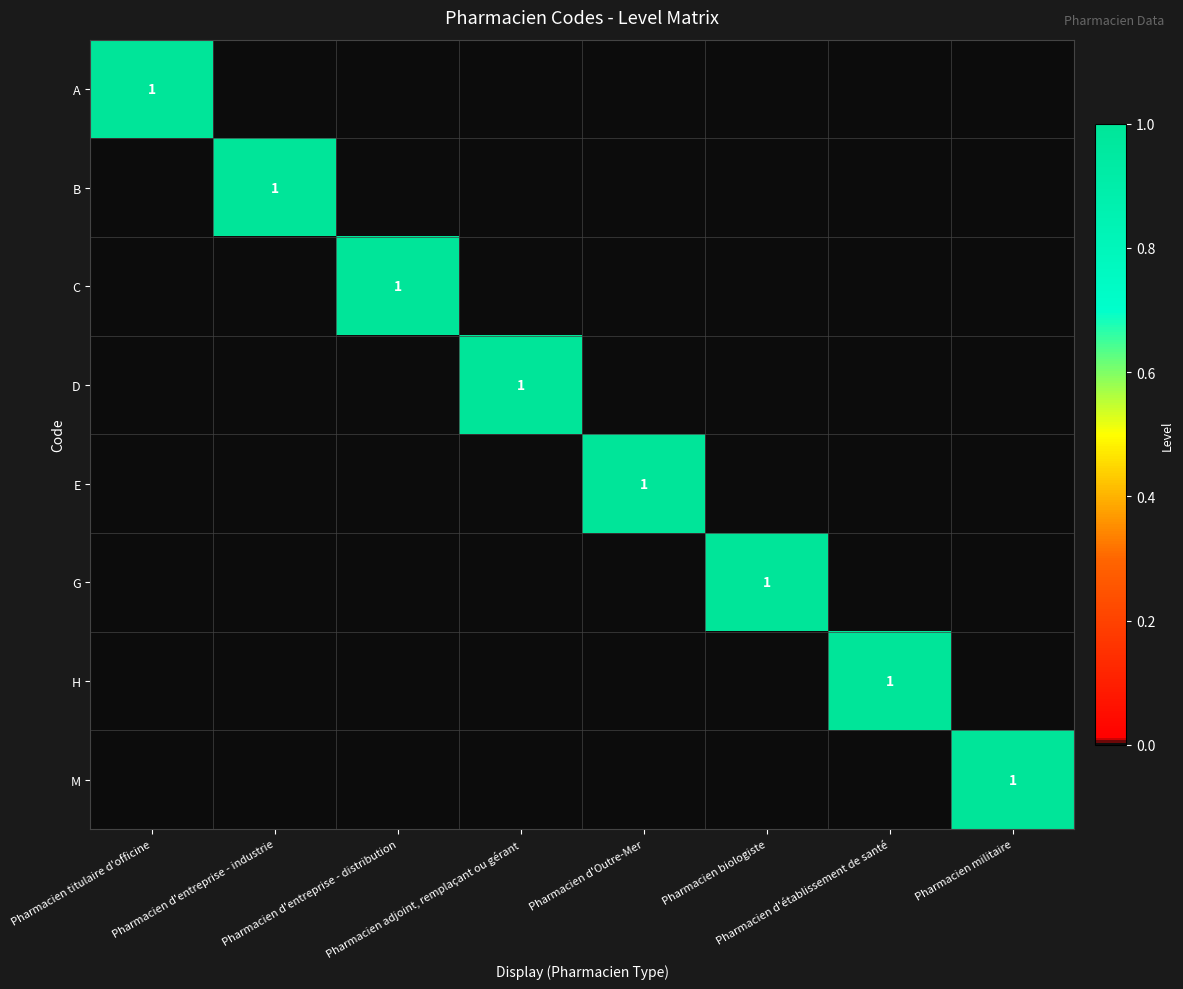

At which category is the sum across all series the highest?

Pharmacien titulaire d'officine